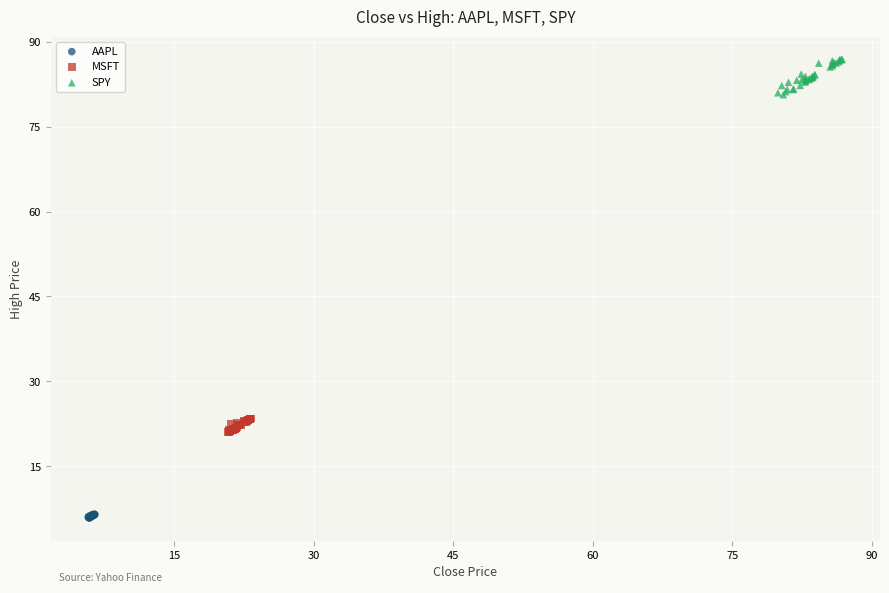

Which series reaches the maximum Y coordinate?

SPY